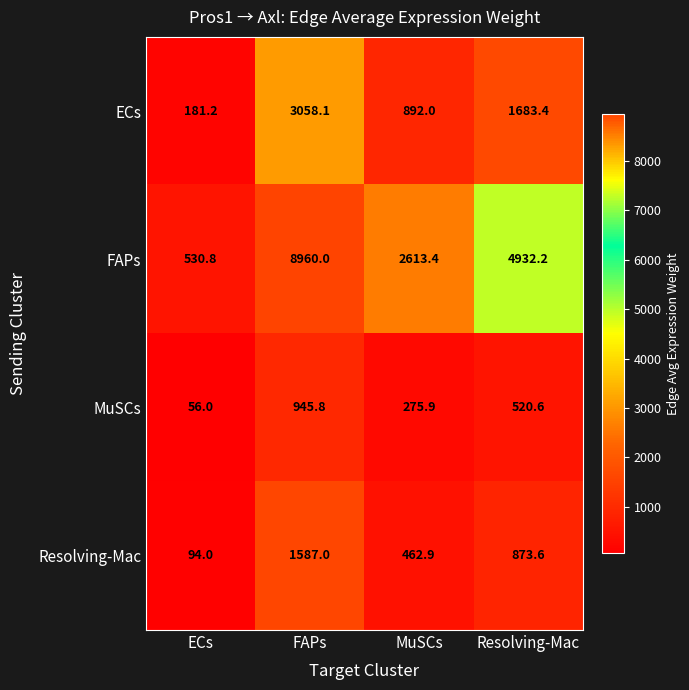

What is the average value of the MuSCs series?

449.6